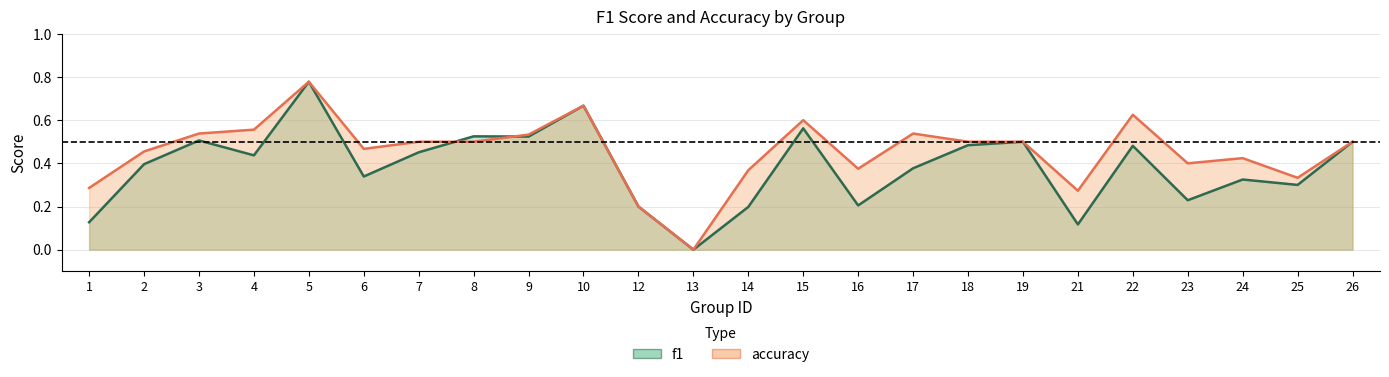

What is the maximum value shown in the chart?

0.8